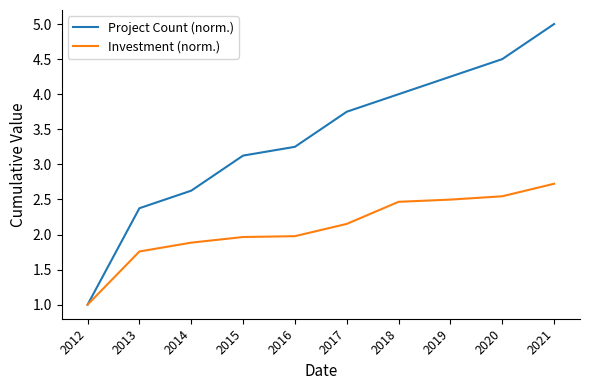

True or false: Project Count (norm.) has more than 2 points higher than both neighbors.

False